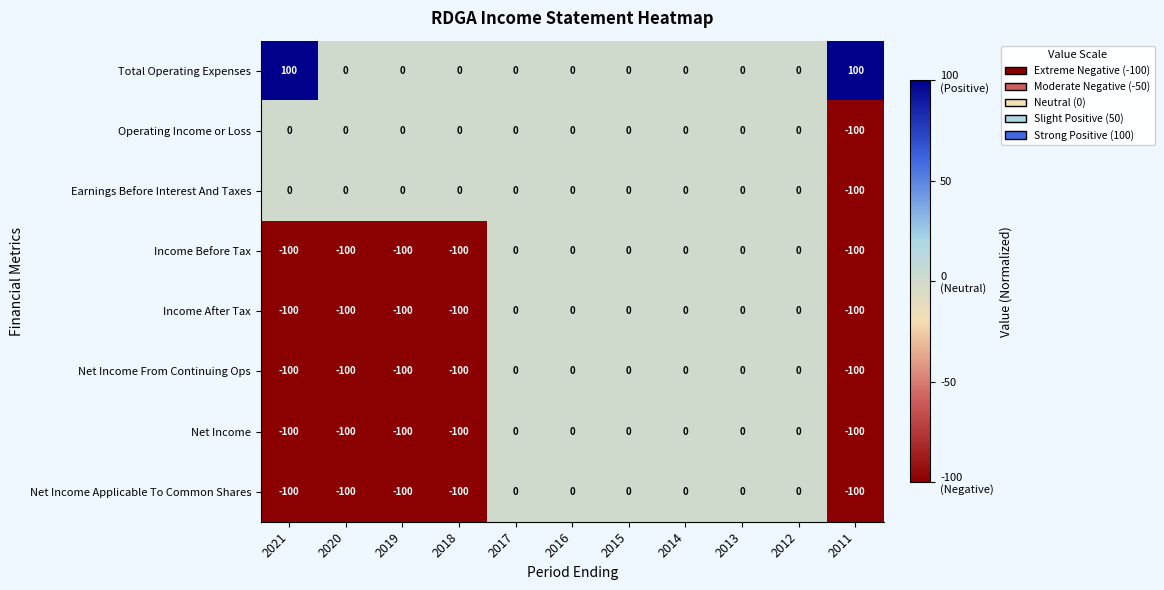

How many distinct data groups are displayed?

8